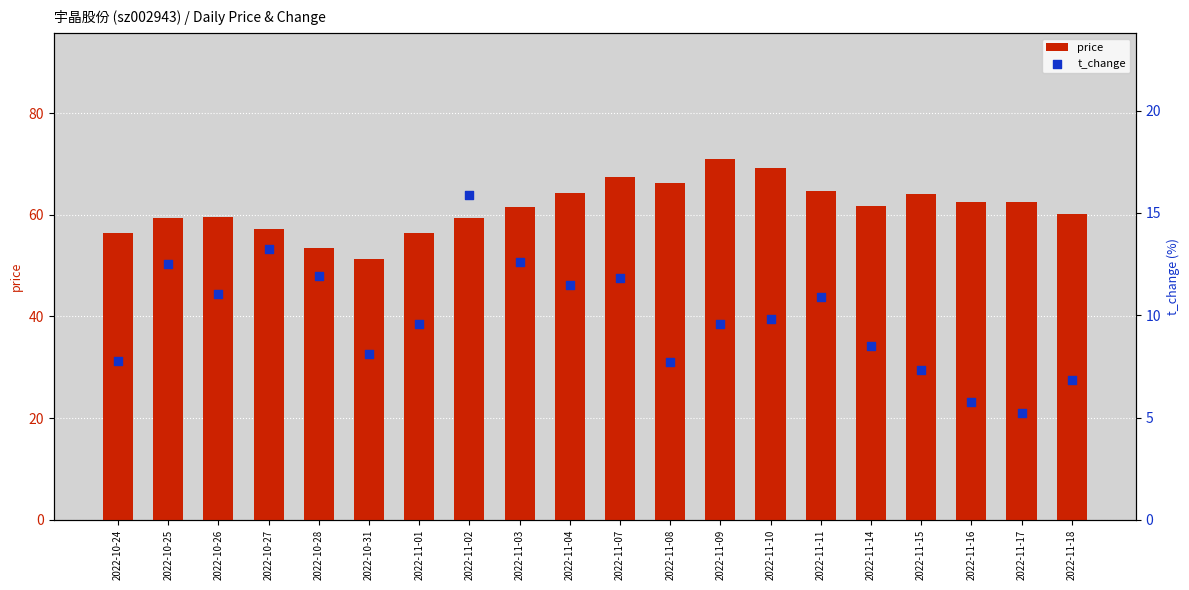

What are all the series names shown in the legend?

price, t_change